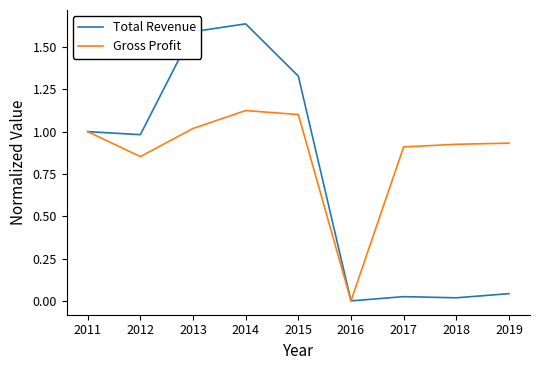

How many lines are shown in the chart?

2